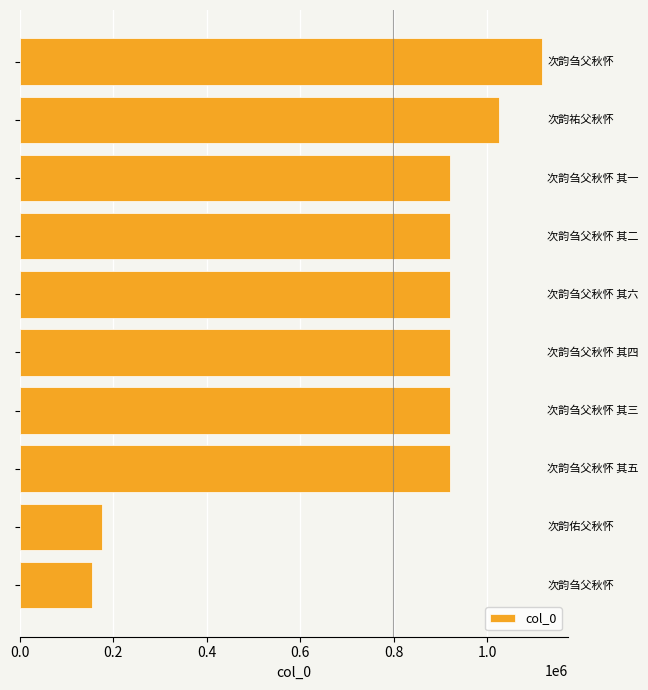

How many series are shown in this chart?

1